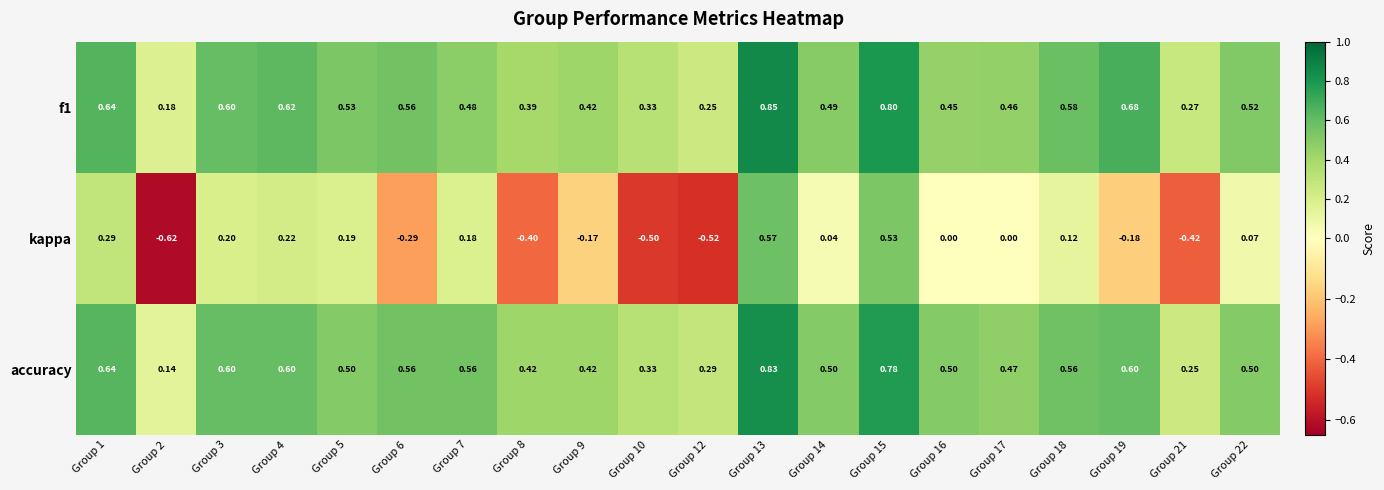

Which series changed the most between Group 9 and Group 10?

kappa